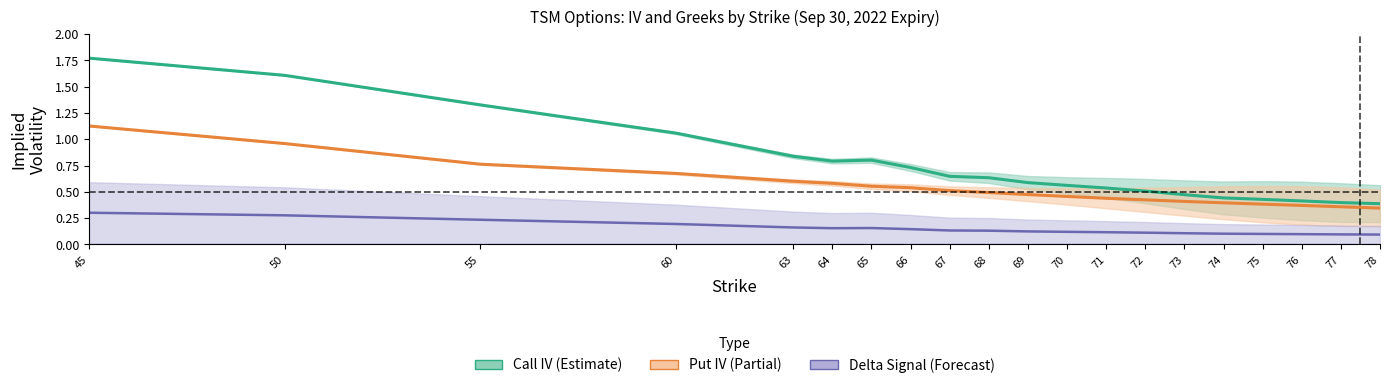

True or false: Call IV and Delta signal cross at least once.

False